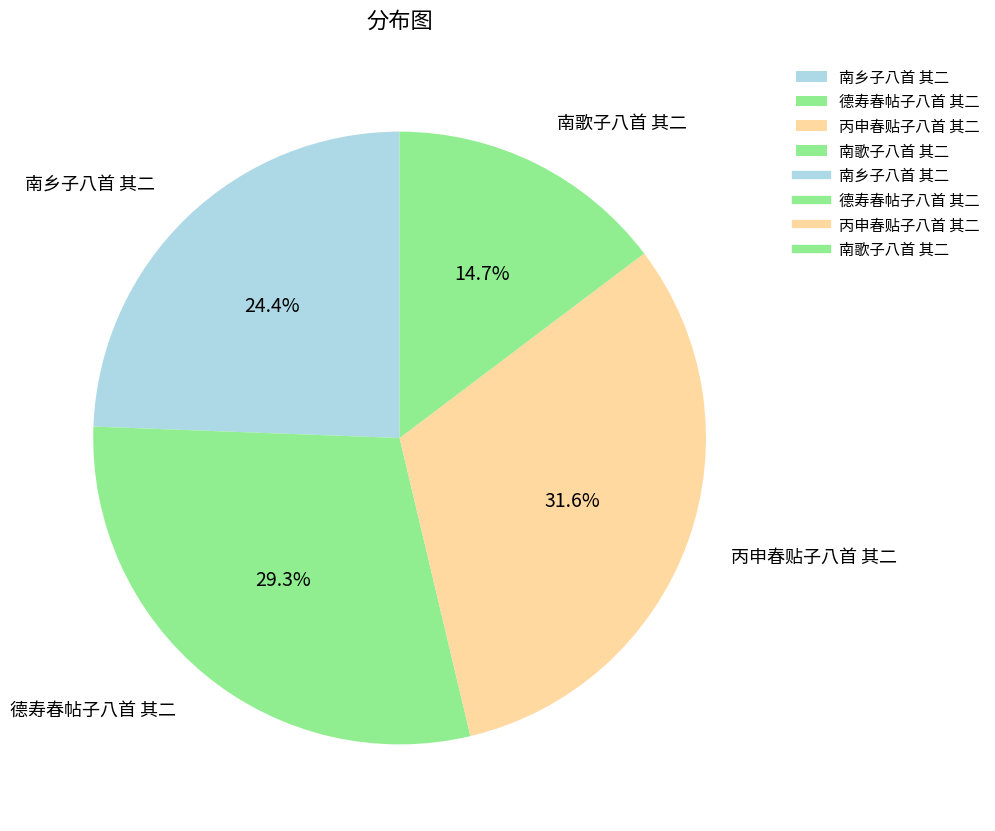

What is the largest slice in the pie chart?

丙申春贴子八首 其二